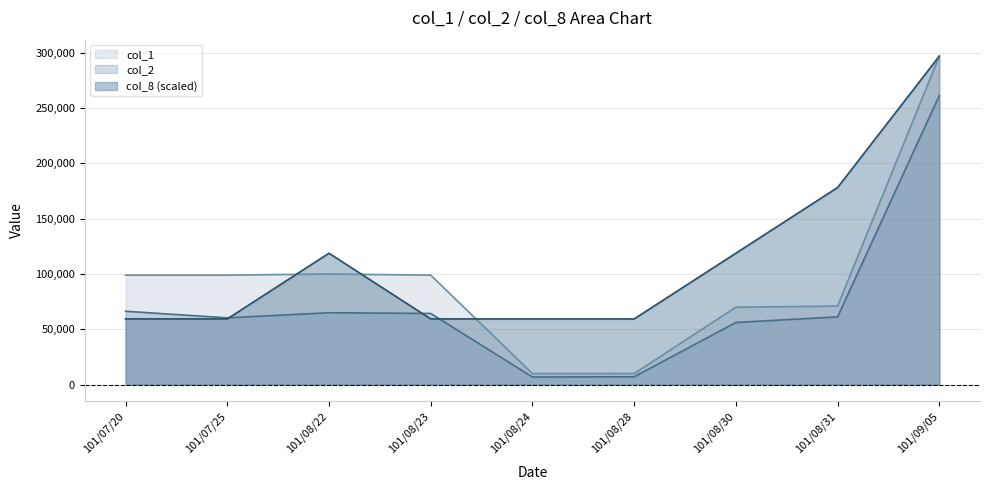

What is the minimum value shown in the chart?

6900